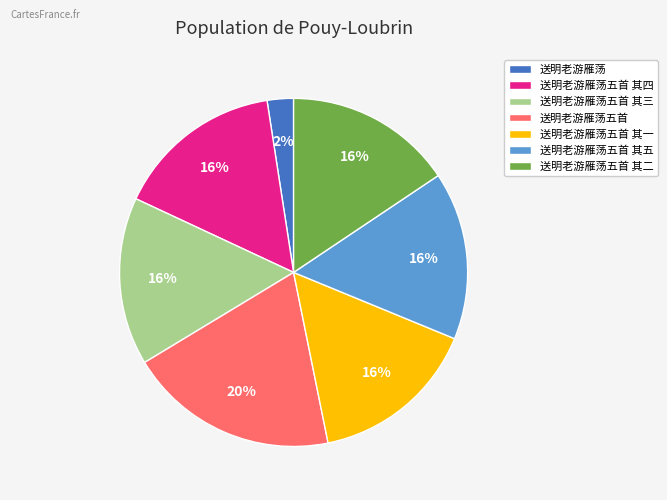

Which has a higher value, 送明老游雁荡五首 其三 or 送明老游雁荡?

送明老游雁荡五首 其三